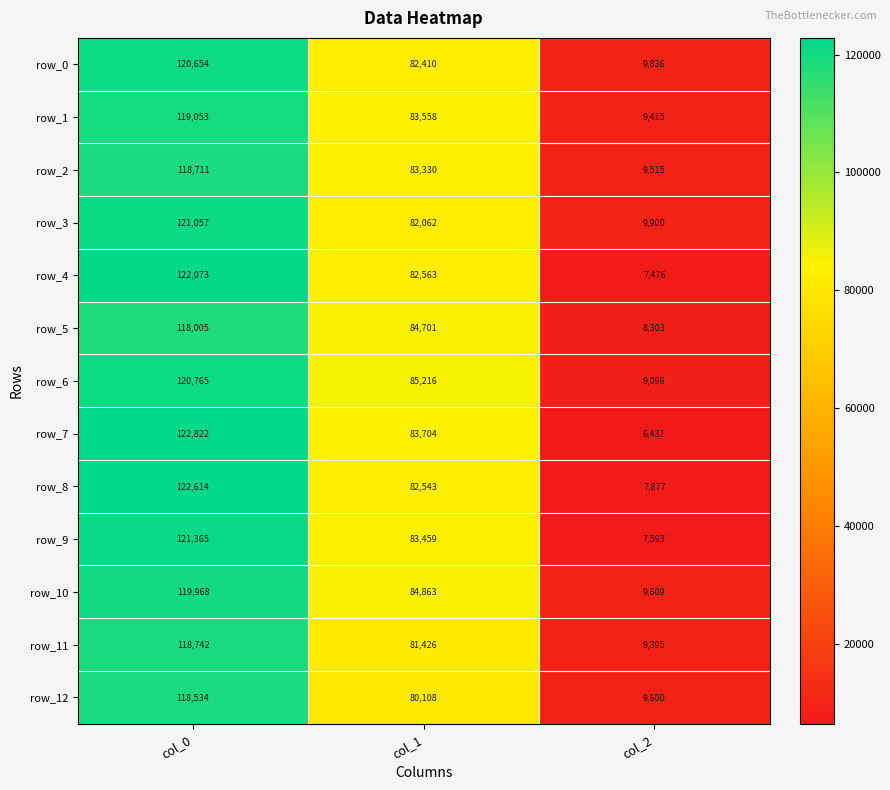

Is it true that row_9 equals 147162.2 at col_1?

False